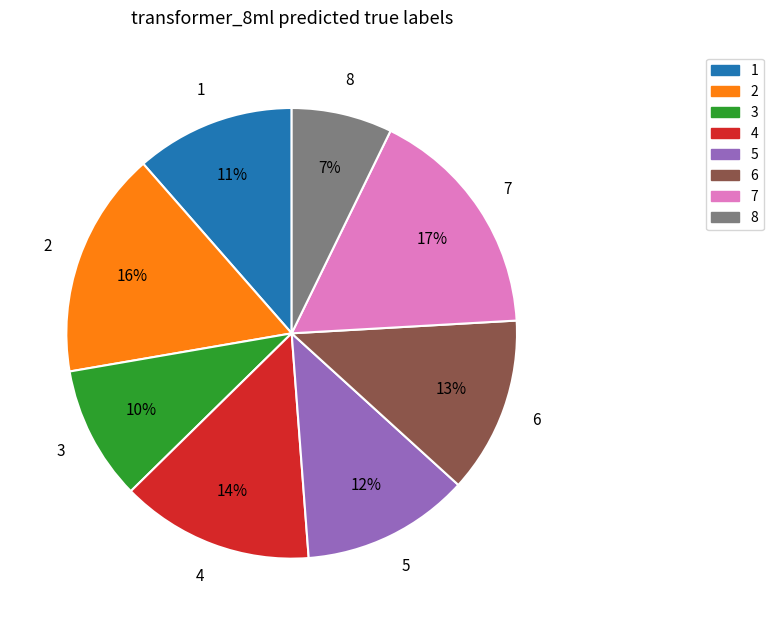

To the nearest percent, what percentage of the pie is 8?

7%